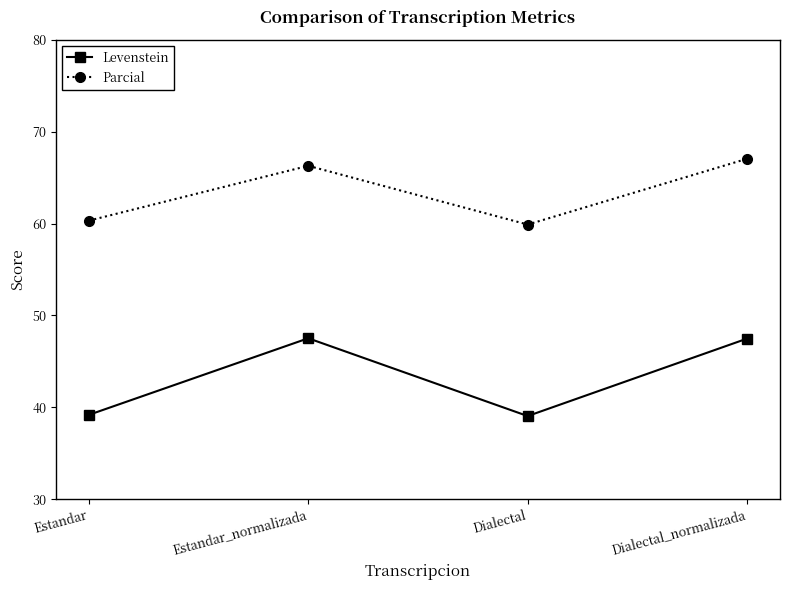

What is the difference between the highest and lowest values at Dialectal_normalizada?

19.6